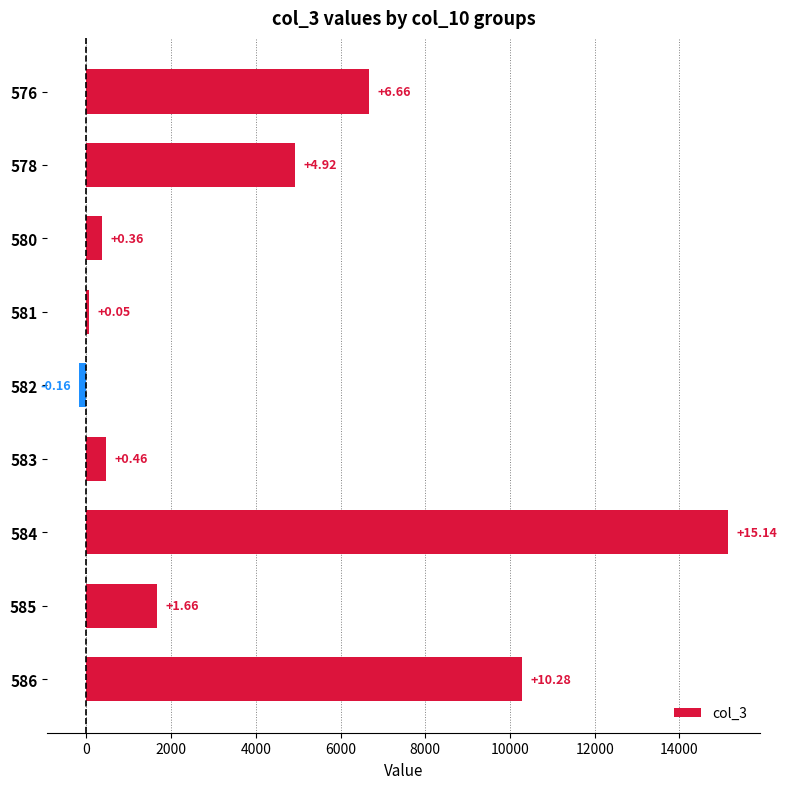

What is the minimum value shown in the chart?

-163.8